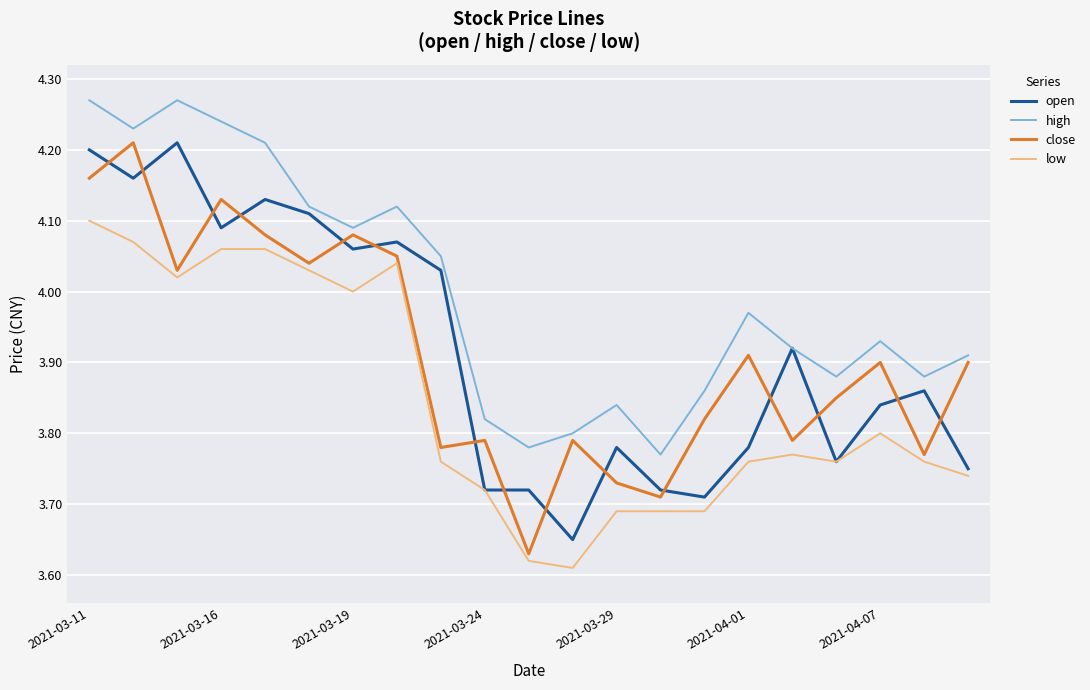

True or false: high and low intersect in this chart.

False